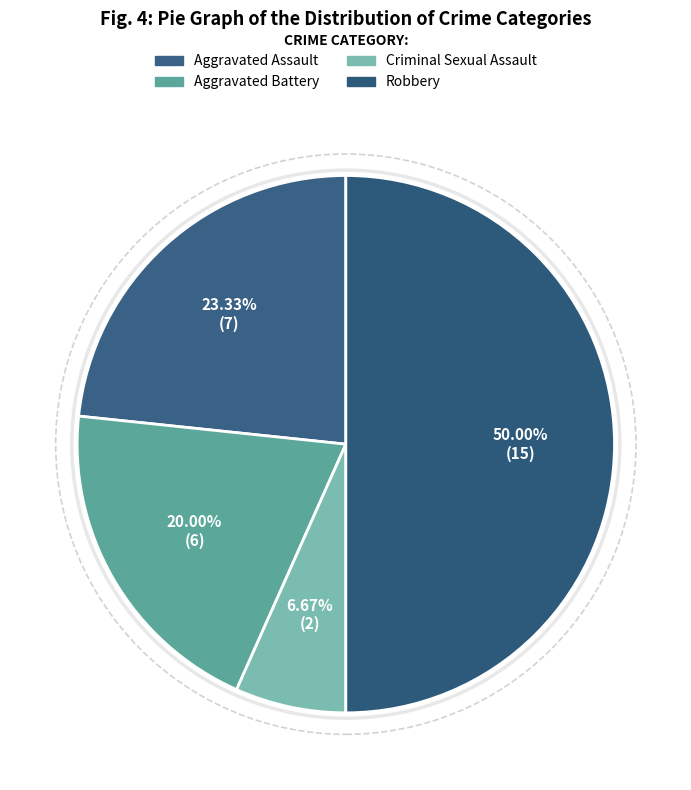

To the nearest percent, what is the difference between the largest and smallest slice percentages?

43%